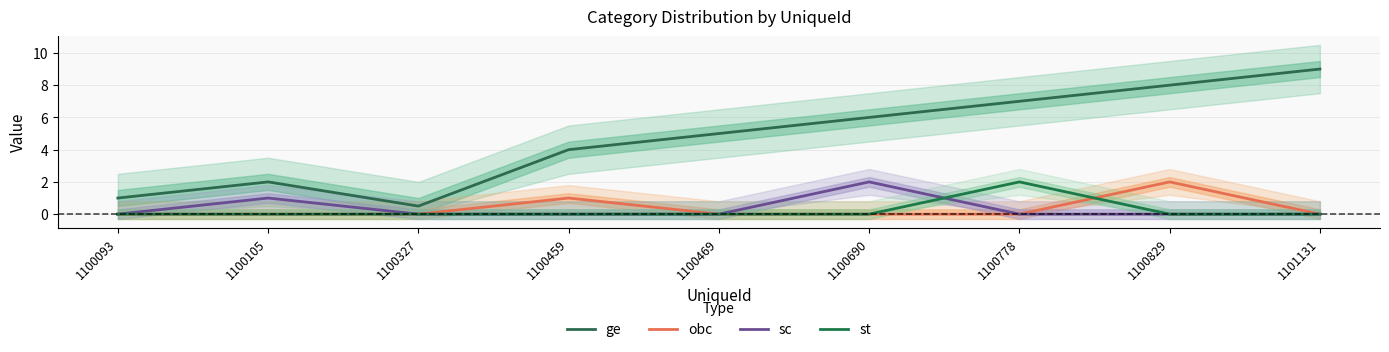

What is the average value of the ge series?

4.7